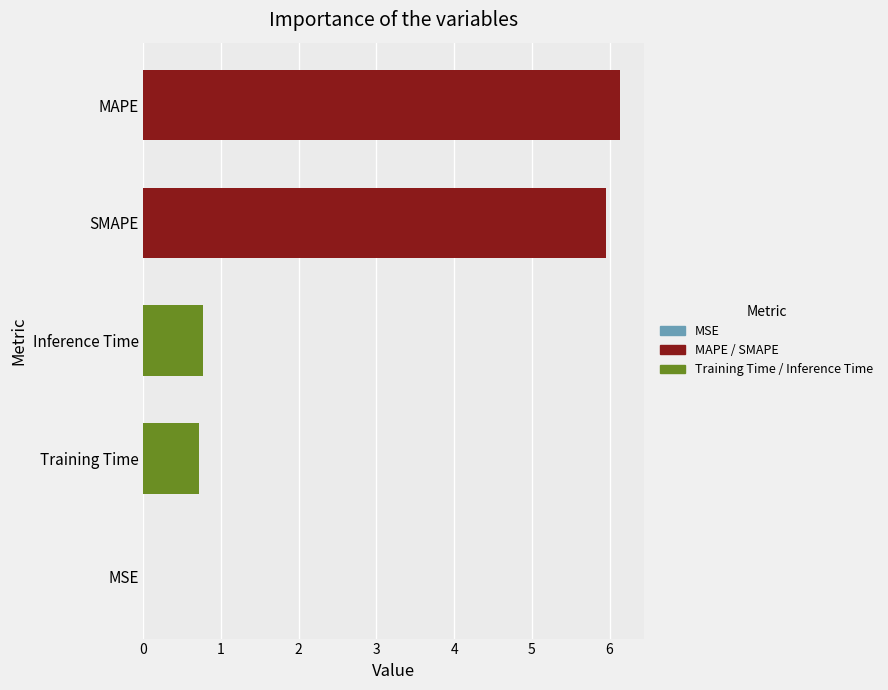

Are the bars horizontal?

Yes